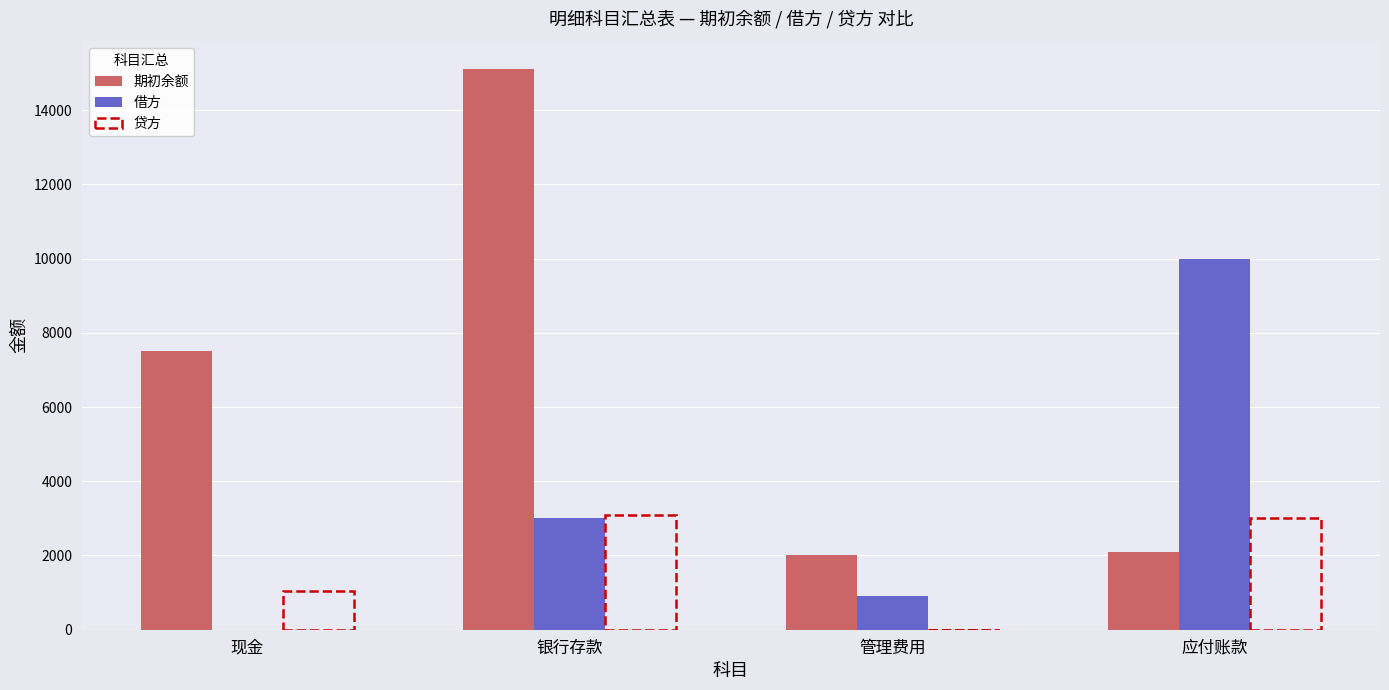

At which category is the sum across all series the highest?

银行存款